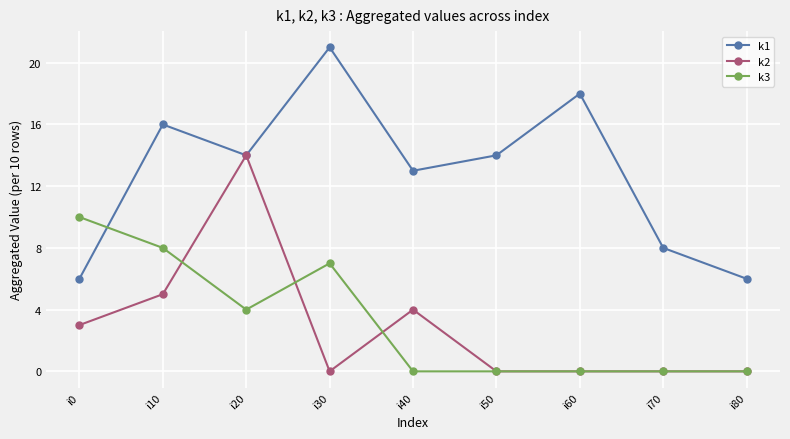

The k3 series shows 4 at i20. True or false?

True